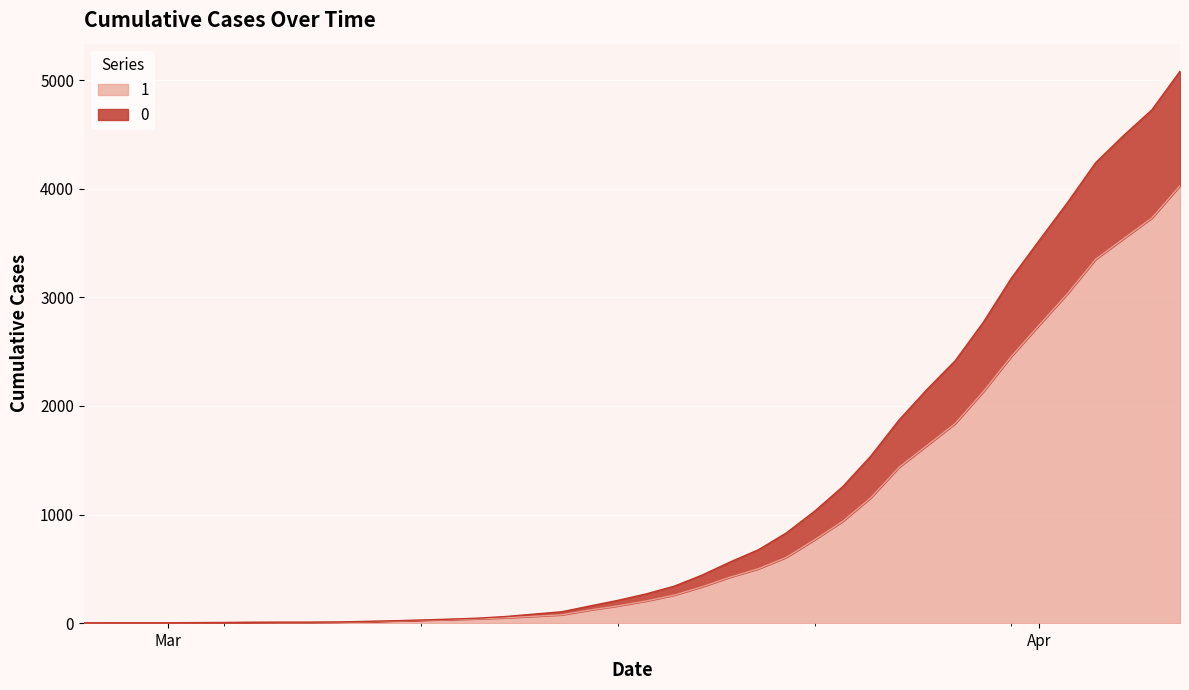

How many values in the 1 series exceed 204?

19